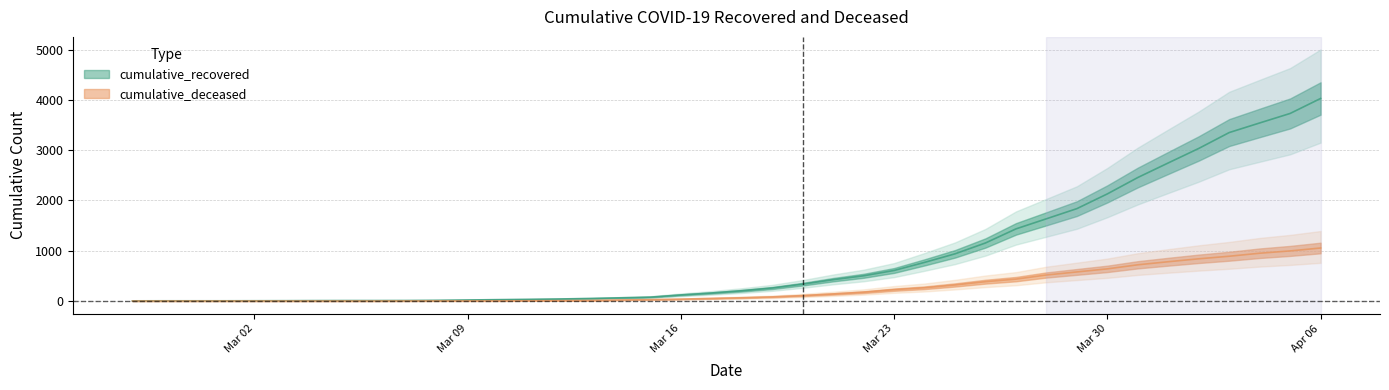

What is the difference between the highest and lowest values at 2020-04-02?

2195